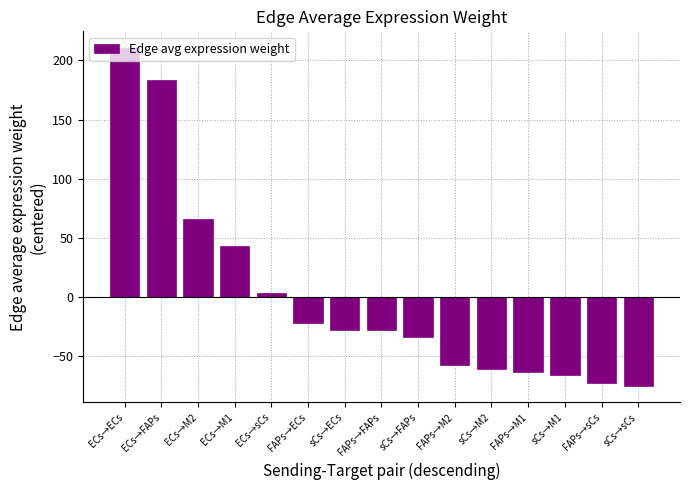

Count the number of data series in this chart.

1